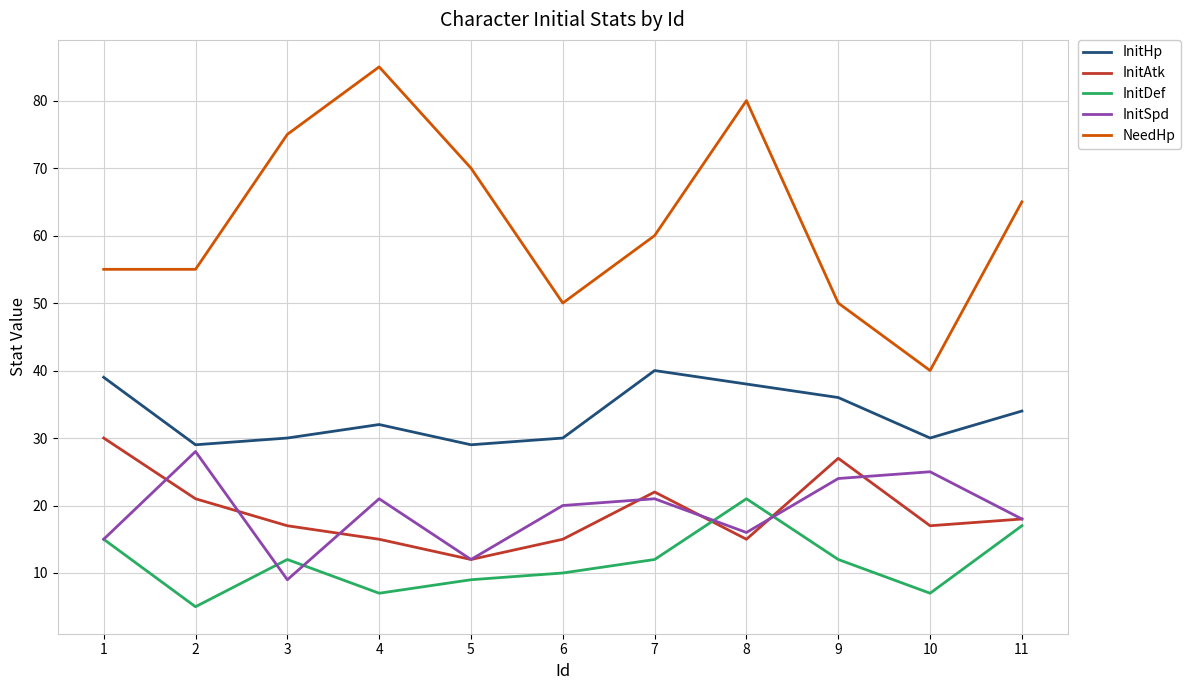

Count the number of data series in this chart.

5